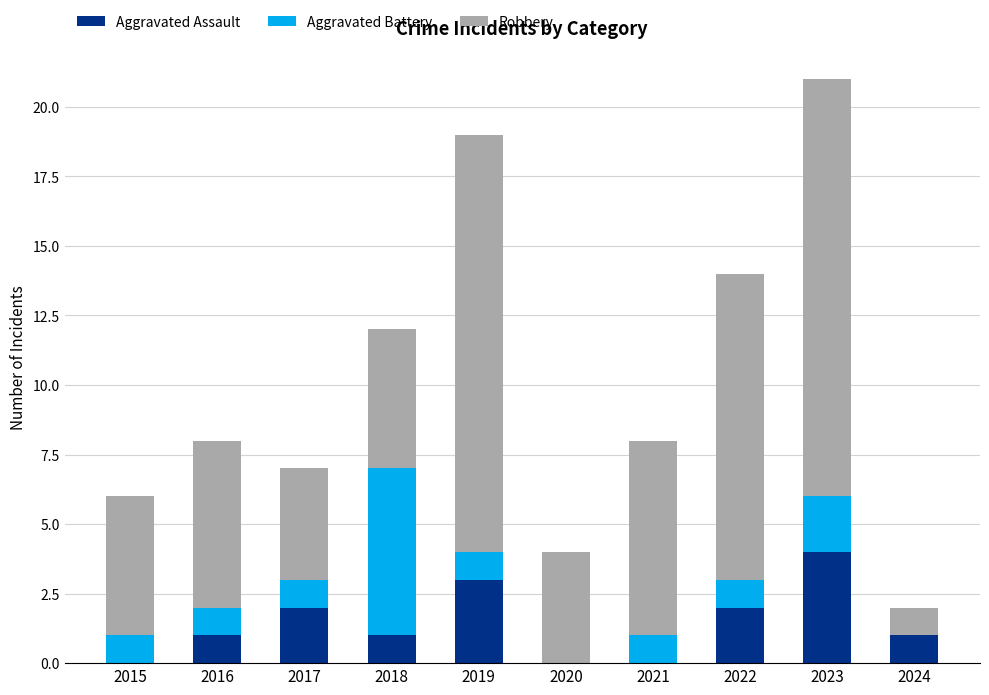

Does the chart contain stacked bars?

Yes